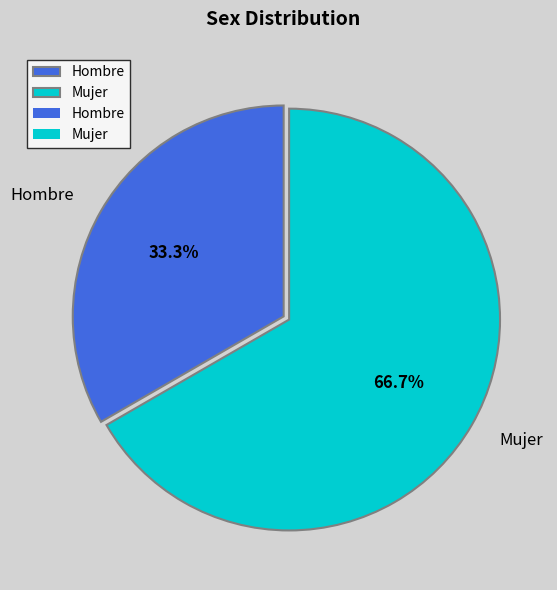

Which slice represents more than half of the pie?

Mujer